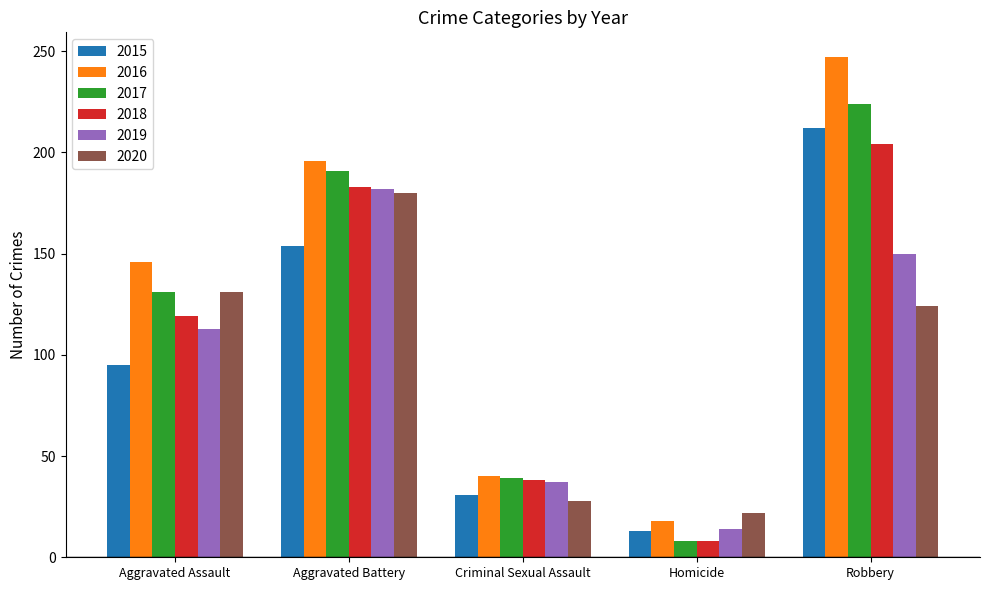

What is the minimum value shown in the chart?

8